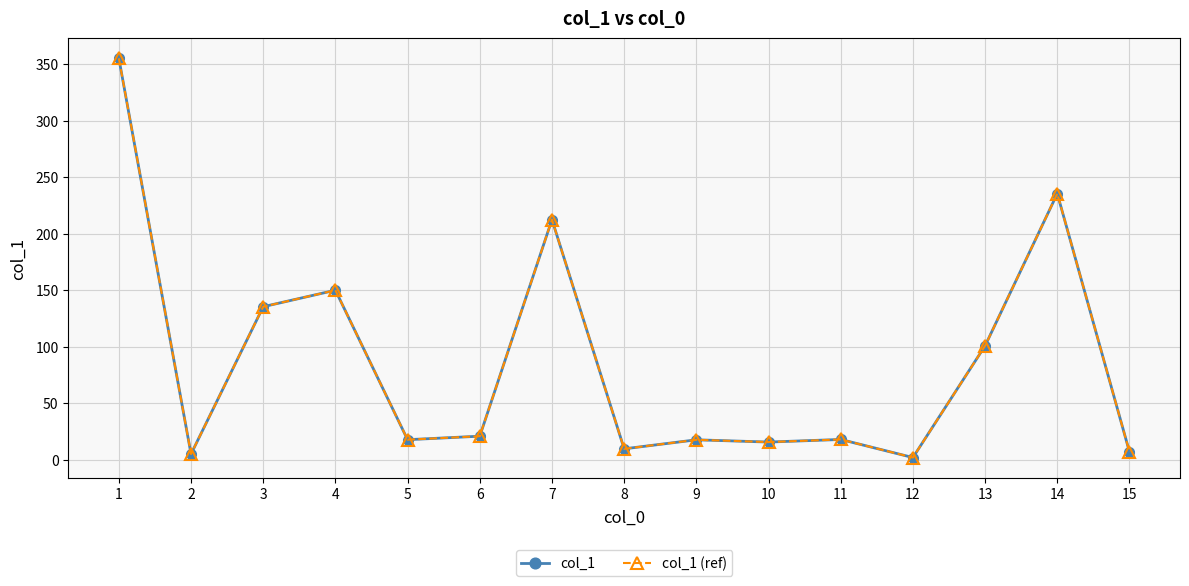

Between 13 and 14, which is larger?

14